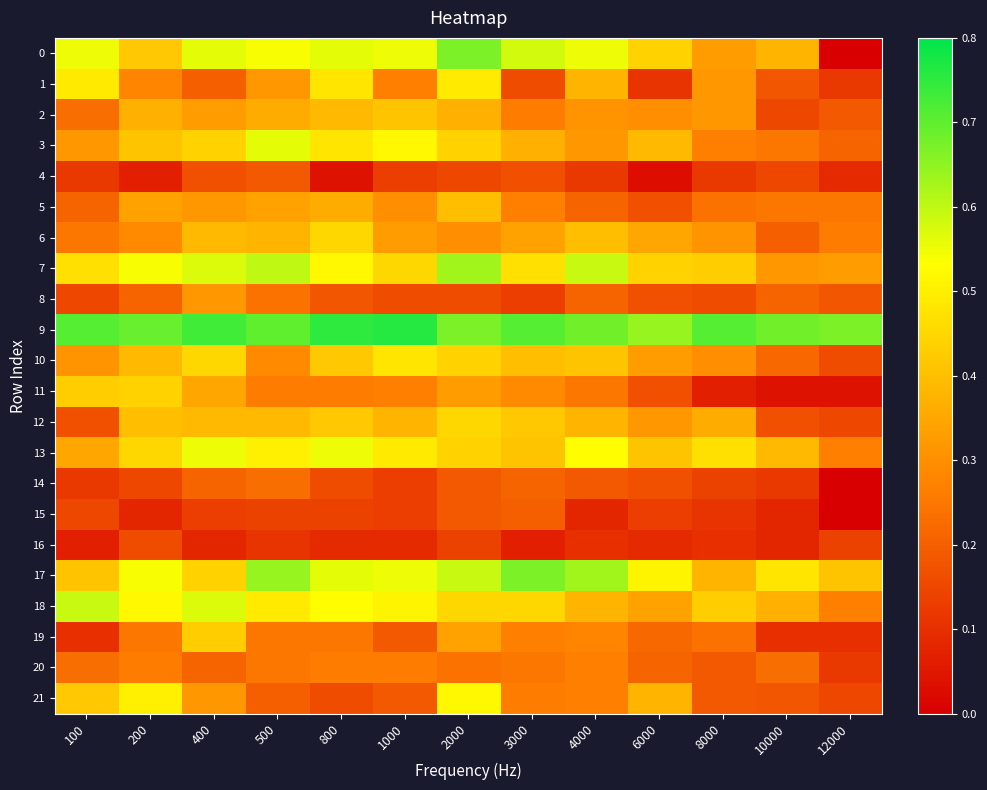

Reading left to right, transcribe all the data shown in this chart.

0: 100=0.6	200=0.4	400=0.6	500=0.5	800=0.6	1000=0.6	2000=0.7	3000=0.6	4000=0.6	6000=0.4	8000=0.3	10000=0.4	12000=0.0
1: 100=0.5	200=0.3	400=0.2	500=0.3	800=0.5	1000=0.3	2000=0.5	3000=0.2	4000=0.4	6000=0.1	8000=0.3	10000=0.2	12000=0.1
2: 100=0.2	200=0.4	400=0.3	500=0.4	800=0.4	1000=0.4	2000=0.4	3000=0.3	4000=0.3	6000=0.3	8000=0.3	10000=0.1	12000=0.2
3: 100=0.3	200=0.4	400=0.4	500=0.6	800=0.5	1000=0.5	2000=0.4	3000=0.4	4000=0.3	6000=0.4	8000=0.3	10000=0.2	12000=0.2
4: 100=0.1	200=0.1	400=0.2	500=0.2	800=0.0	1000=0.1	2000=0.1	3000=0.2	4000=0.1	6000=0.0	8000=0.1	10000=0.1	12000=0.1
5: 100=0.2	200=0.3	400=0.3	500=0.3	800=0.4	1000=0.3	2000=0.4	3000=0.3	4000=0.2	6000=0.2	8000=0.2	10000=0.2	12000=0.2
6: 100=0.2	200=0.3	400=0.4	500=0.4	800=0.5	1000=0.3	2000=0.3	3000=0.3	4000=0.4	6000=0.3	8000=0.3	10000=0.2	12000=0.3
7: 100=0.5	200=0.5	400=0.6	500=0.6	800=0.5	1000=0.5	2000=0.6	3000=0.5	4000=0.6	6000=0.4	8000=0.4	10000=0.3	12000=0.3
8: 100=0.1	200=0.2	400=0.3	500=0.2	800=0.2	1000=0.2	2000=0.2	3000=0.1	4000=0.2	6000=0.2	8000=0.2	10000=0.2	12000=0.2
9: 100=0.7	200=0.7	400=0.7	500=0.7	800=0.8	1000=0.8	2000=0.7	3000=0.7	4000=0.7	6000=0.6	8000=0.7	10000=0.7	12000=0.7
10: 100=0.3	200=0.4	400=0.5	500=0.3	800=0.4	1000=0.5	2000=0.4	3000=0.4	4000=0.4	6000=0.3	8000=0.3	10000=0.2	12000=0.2
11: 100=0.4	200=0.4	400=0.3	500=0.3	800=0.3	1000=0.3	2000=0.3	3000=0.3	4000=0.2	6000=0.2	8000=0.1	10000=0.0	12000=0.0
12: 100=0.2	200=0.4	400=0.4	500=0.4	800=0.4	1000=0.4	2000=0.5	3000=0.4	4000=0.4	6000=0.3	8000=0.4	10000=0.2	12000=0.1
13: 100=0.3	200=0.5	400=0.6	500=0.5	800=0.6	1000=0.5	2000=0.4	3000=0.4	4000=0.5	6000=0.4	8000=0.5	10000=0.4	12000=0.3
14: 100=0.1	200=0.1	400=0.2	500=0.2	800=0.2	1000=0.1	2000=0.2	3000=0.2	4000=0.2	6000=0.2	8000=0.1	10000=0.1	12000=0.0
15: 100=0.1	200=0.1	400=0.1	500=0.1	800=0.1	1000=0.1	2000=0.2	3000=0.2	4000=0.1	6000=0.1	8000=0.1	10000=0.1	12000=0.0
16: 100=0.1	200=0.2	400=0.1	500=0.1	800=0.1	1000=0.1	2000=0.1	3000=0.1	4000=0.1	6000=0.1	8000=0.1	10000=0.1	12000=0.1
17: 100=0.4	200=0.5	400=0.4	500=0.6	800=0.6	1000=0.6	2000=0.6	3000=0.7	4000=0.6	6000=0.5	8000=0.4	10000=0.5	12000=0.4
18: 100=0.6	200=0.5	400=0.6	500=0.5	800=0.5	1000=0.5	2000=0.5	3000=0.5	4000=0.4	6000=0.3	8000=0.4	10000=0.4	12000=0.3
19: 100=0.1	200=0.2	400=0.4	500=0.2	800=0.2	1000=0.2	2000=0.3	3000=0.3	4000=0.3	6000=0.2	8000=0.2	10000=0.1	12000=0.1
20: 100=0.2	200=0.3	400=0.2	500=0.2	800=0.3	1000=0.3	2000=0.2	3000=0.2	4000=0.3	6000=0.2	8000=0.2	10000=0.2	12000=0.1
21: 100=0.4	200=0.5	400=0.3	500=0.2	800=0.2	1000=0.2	2000=0.5	3000=0.3	4000=0.3	6000=0.4	8000=0.2	10000=0.2	12000=0.1